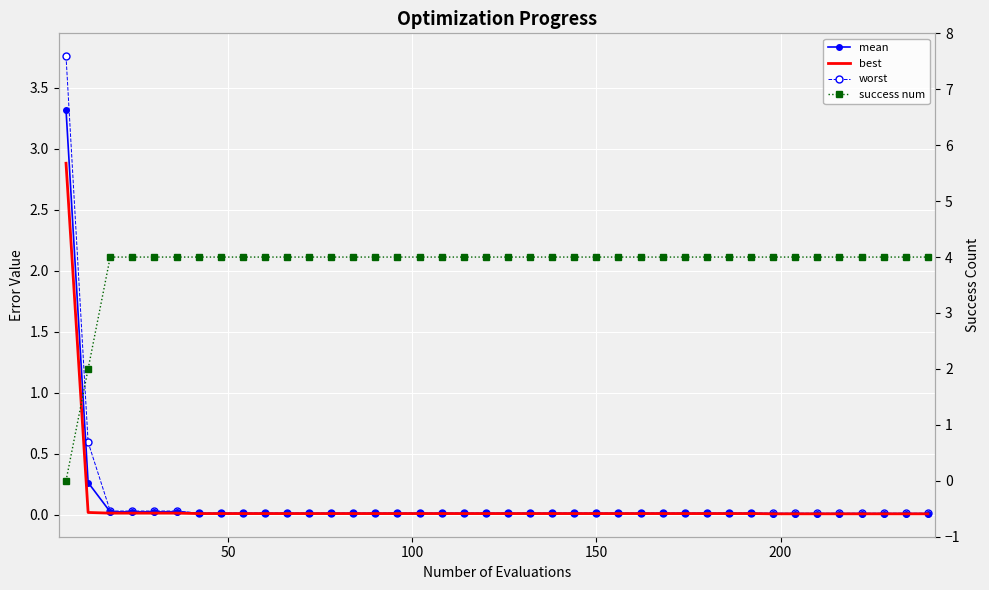

The worst series shows 0.0 at 9. True or false?

False